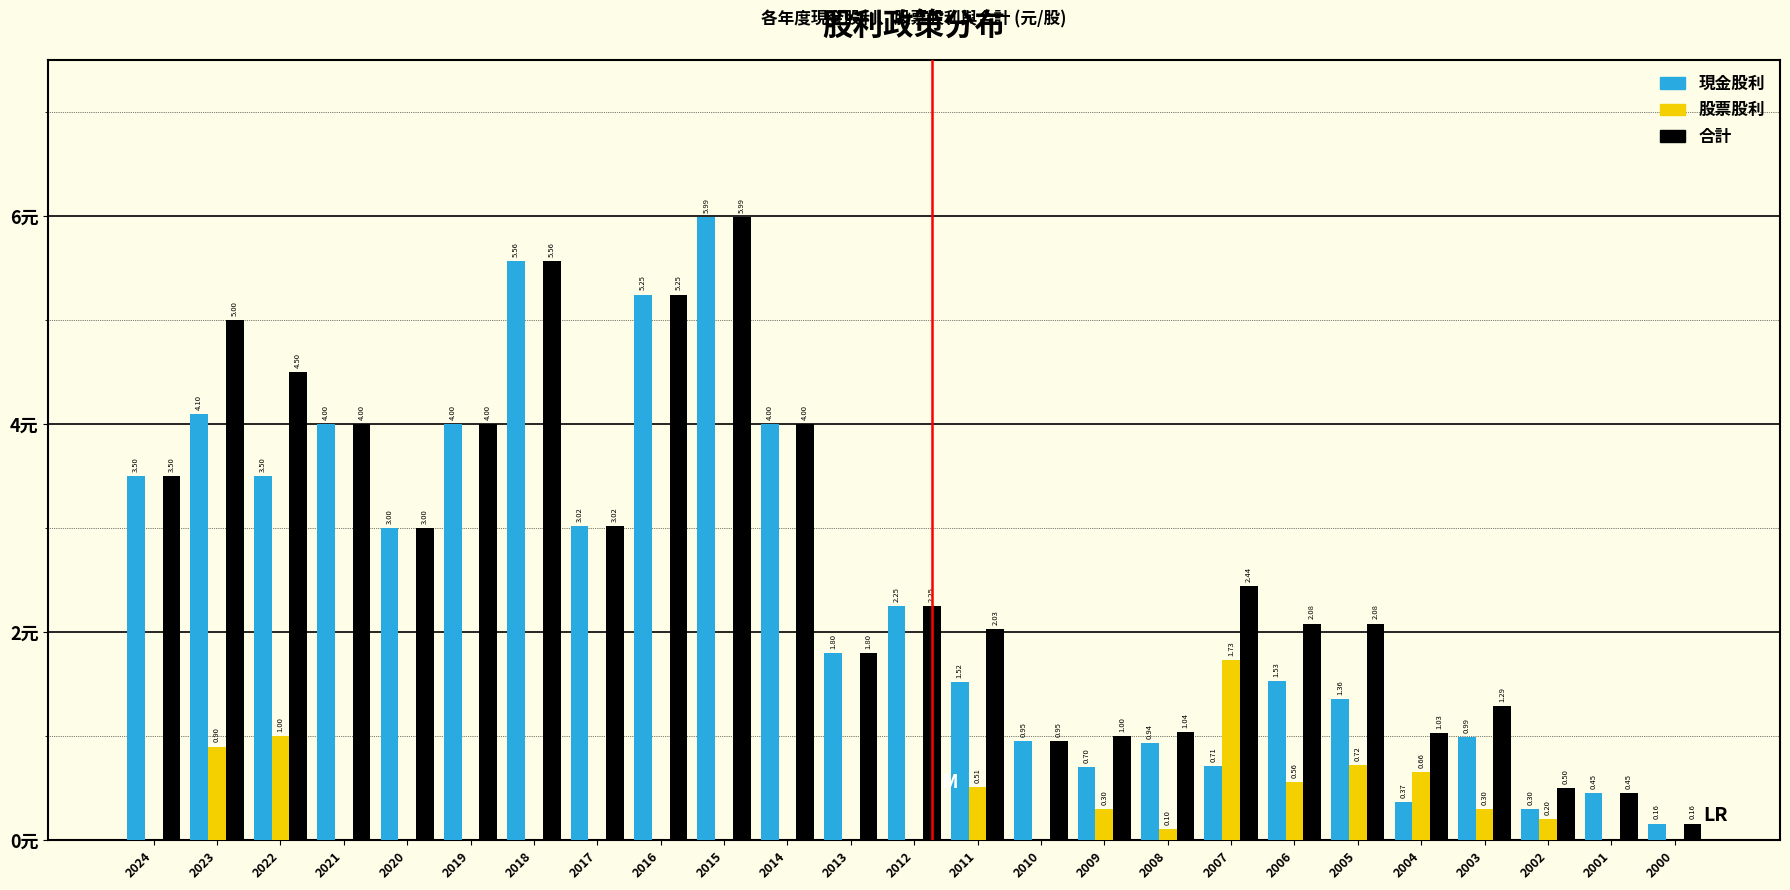

Is the value of 合計 at 2018 greater than the value of 股票股利 at 2017?

Yes